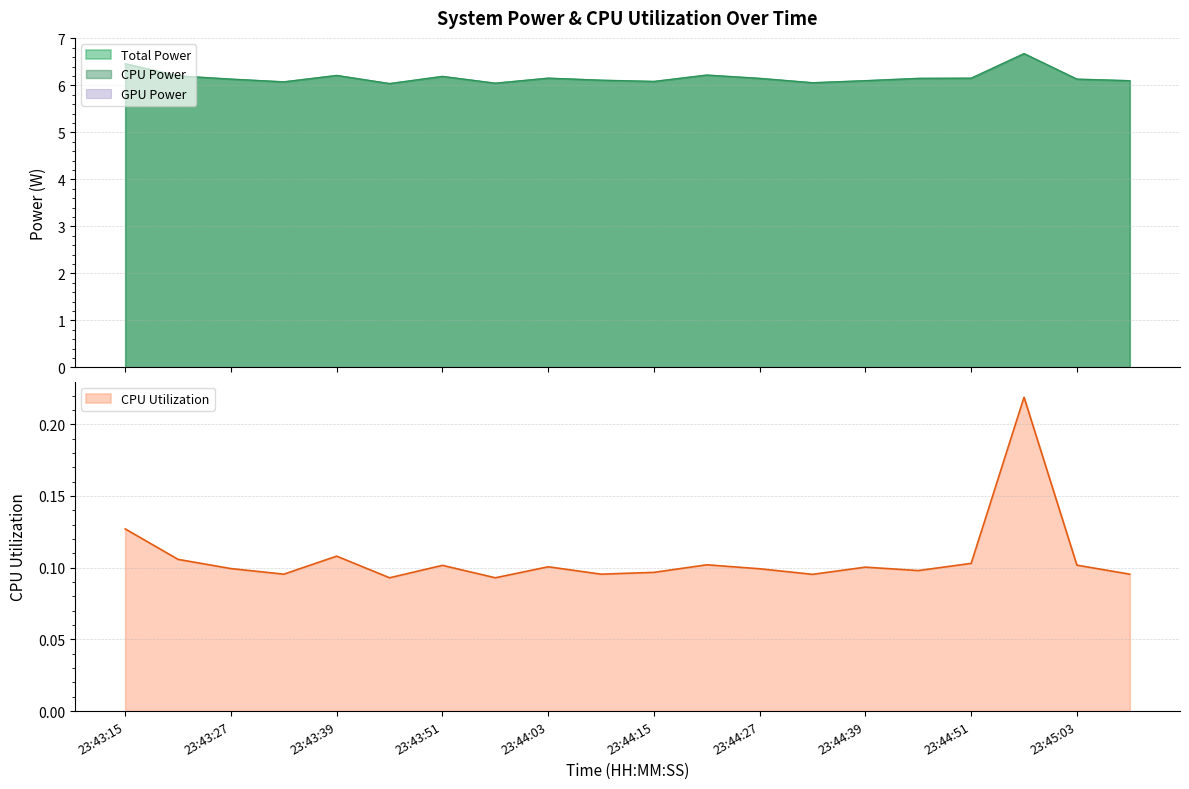

What is the sum of all Total Power values?

123.4